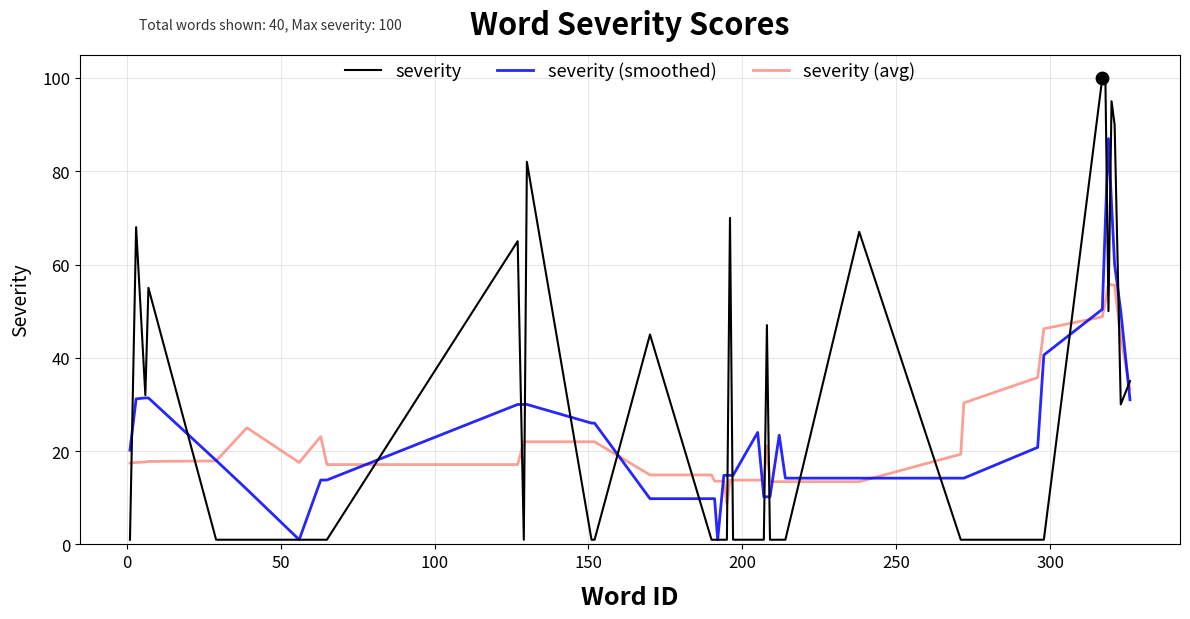

Which series has the widest spread of values?

severity